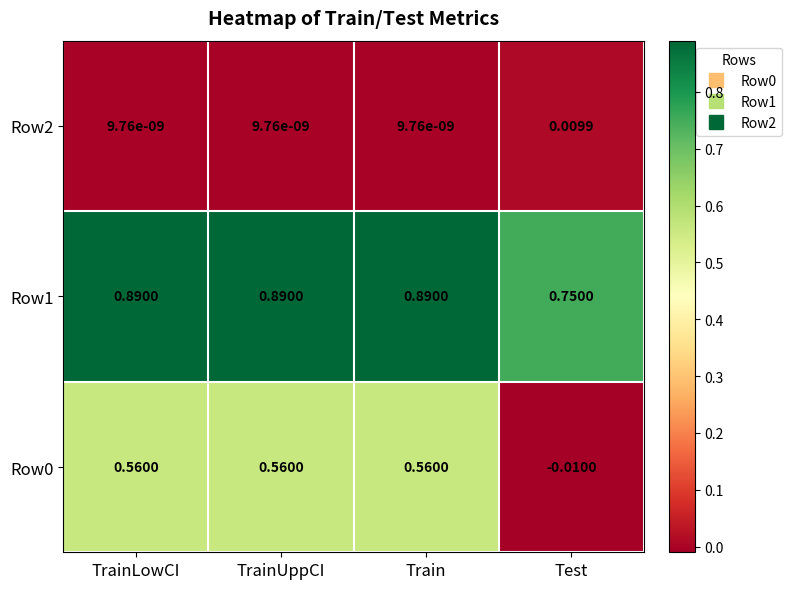

At which label is Row1 closest to 0?

Test